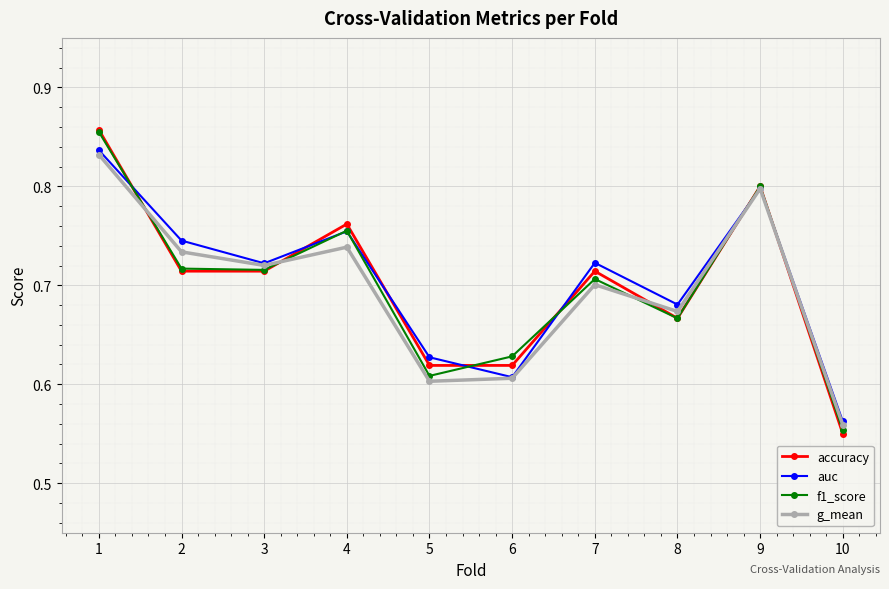

The value of g_mean at 9 is 0.4. True or false?

False